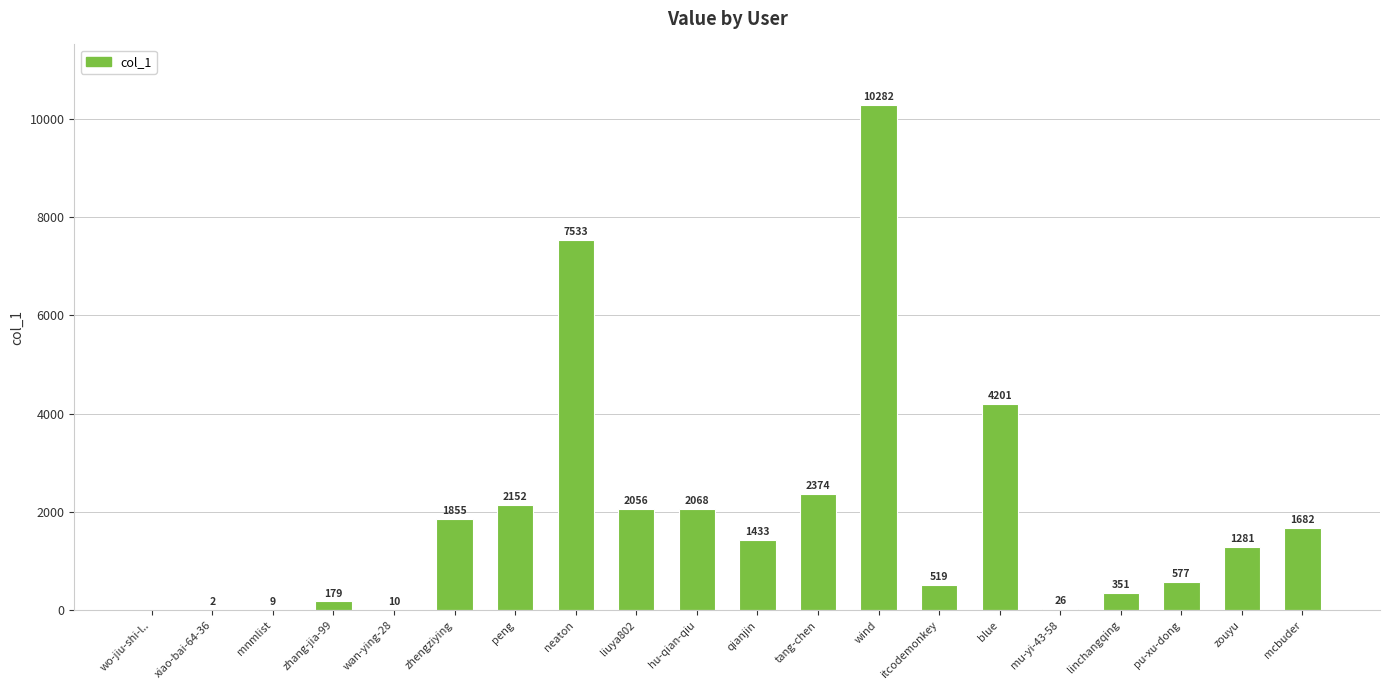

Are the bars grouped side by side (vs. stacked)?

No